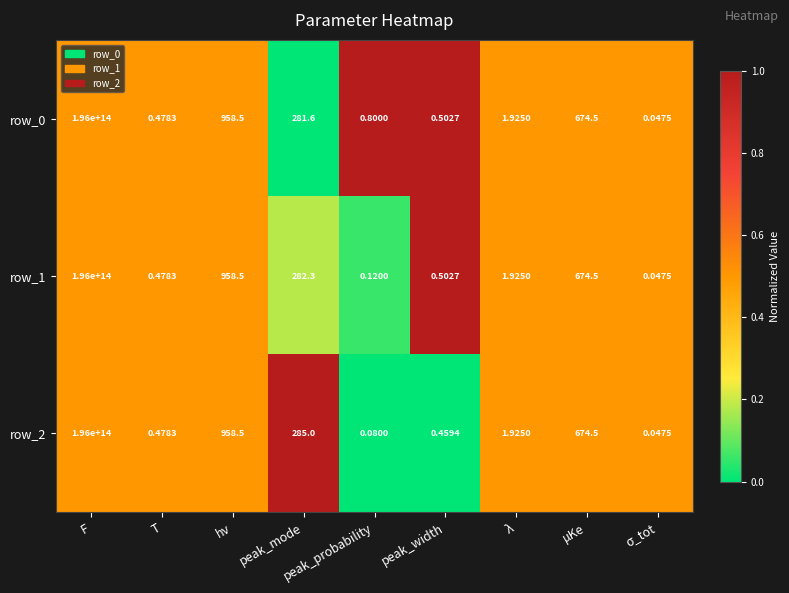

At which label does row_0 first exceed 1?

F